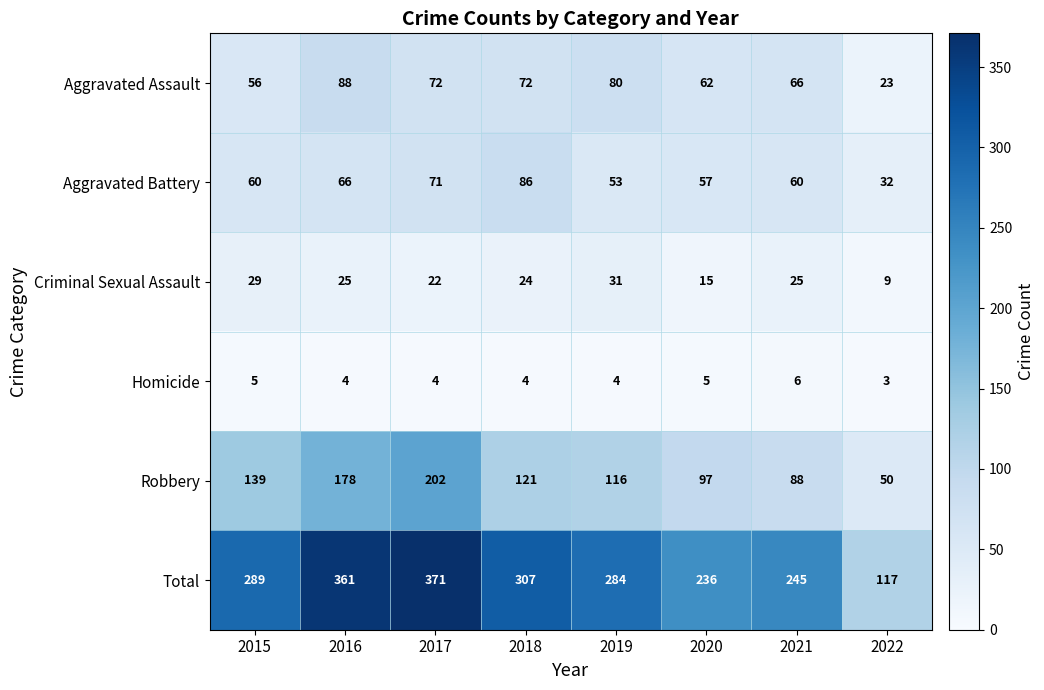

Which category has the lowest value in the Total series?

2022